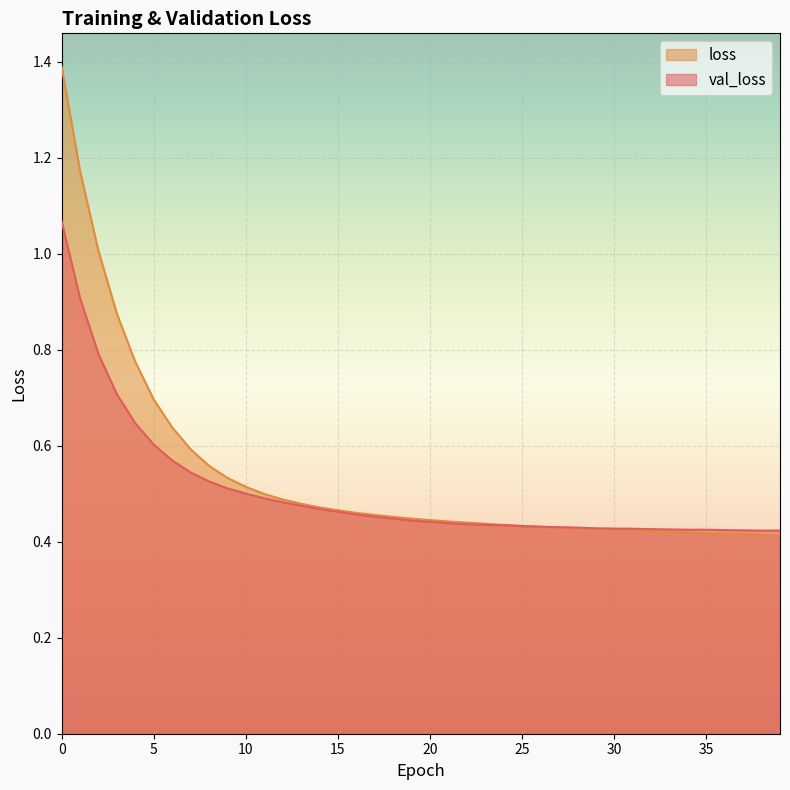

Rank the series by their maximum value, from lowest to highest.

val_loss, loss